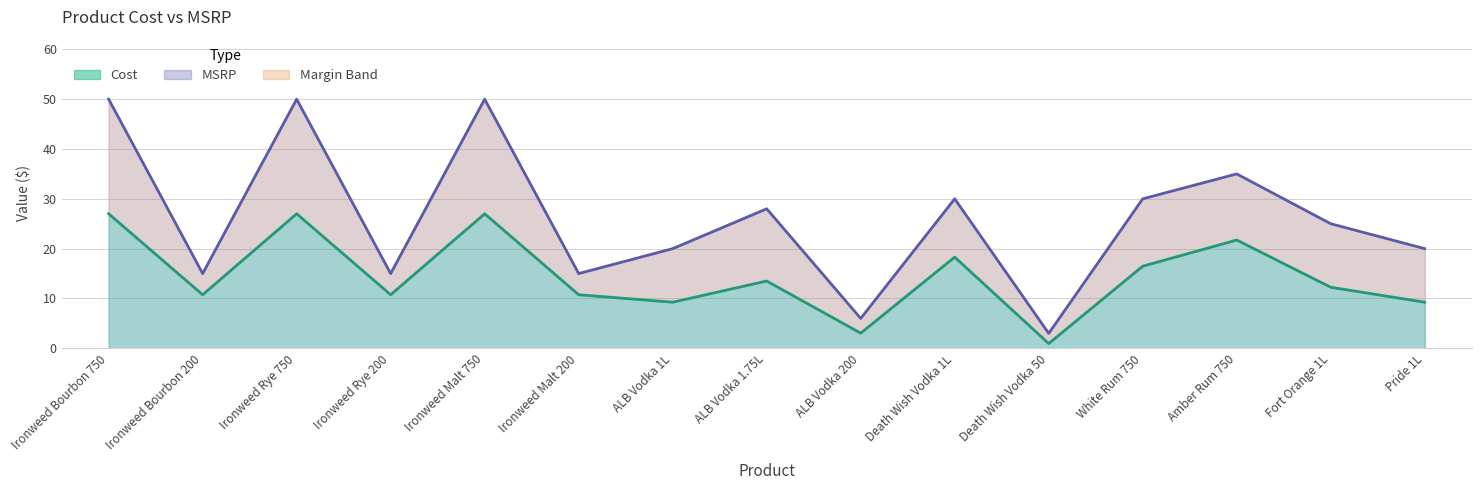

True or false: MSRP and Cost intersect in this chart.

False